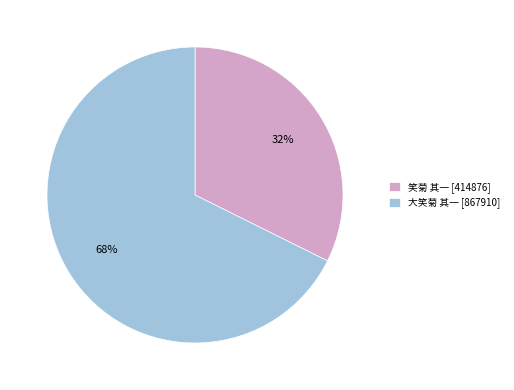

Does 笑菊 其一 represent more than half of the total?

No